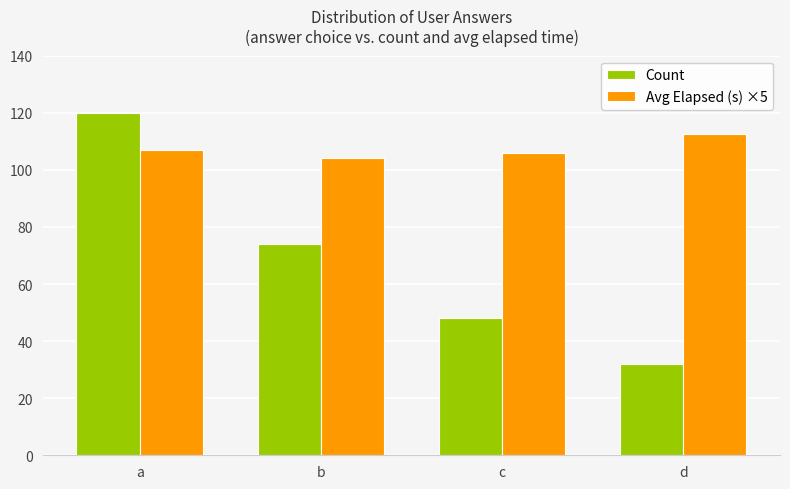

At which category does the chart reach its minimum across all series?

d